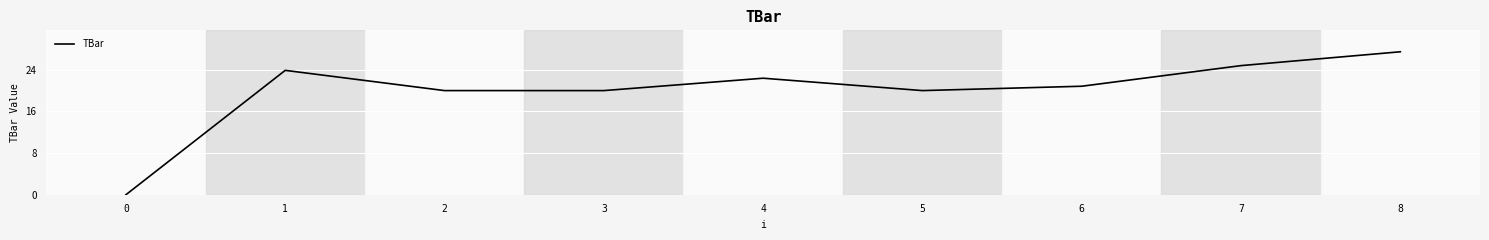

The chart shows a value of 11.1 at 1. True or false?

False